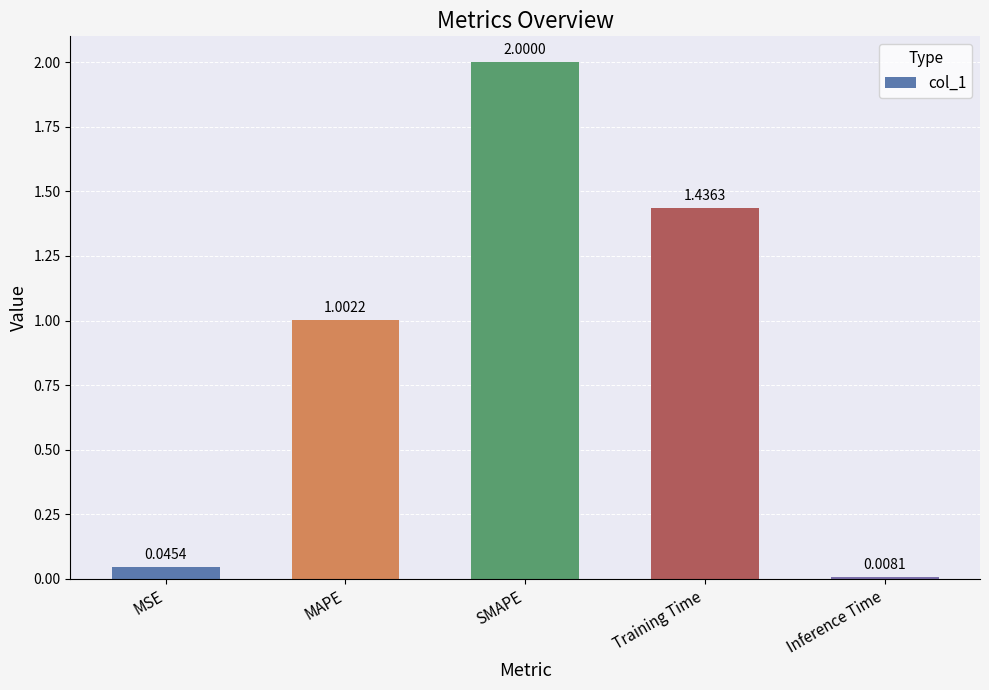

List the labels in order of value, smallest first.

Inference Time, MSE, MAPE, Training Time, SMAPE